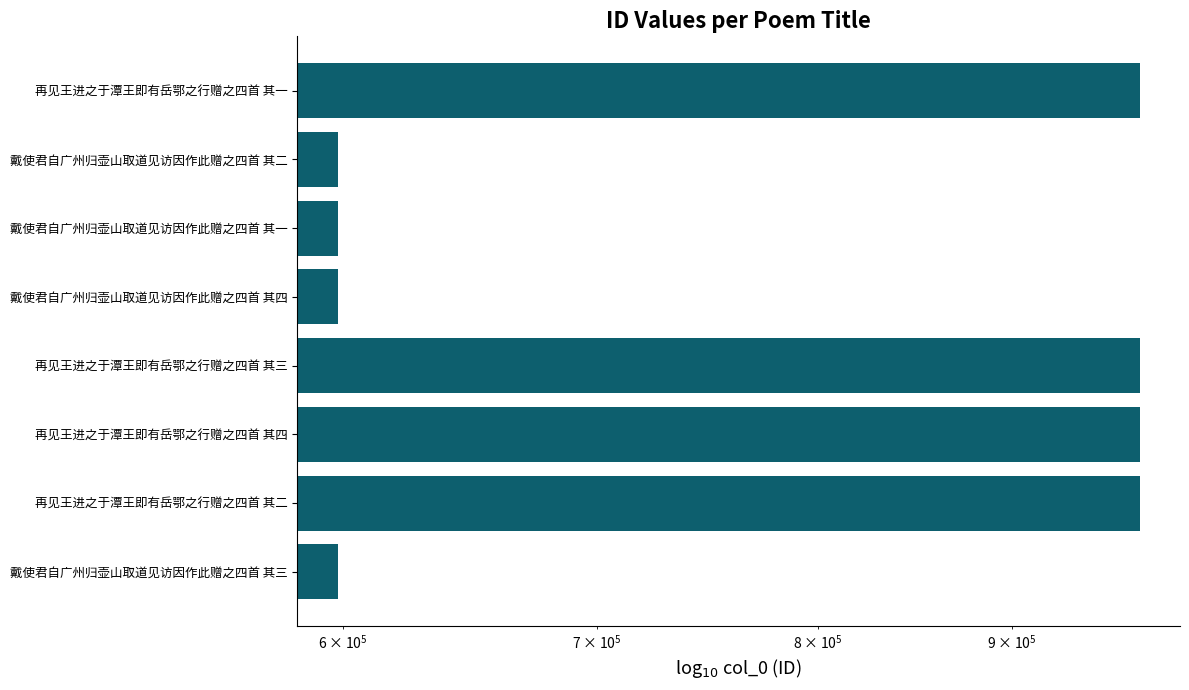

How many bars are there in total?

8